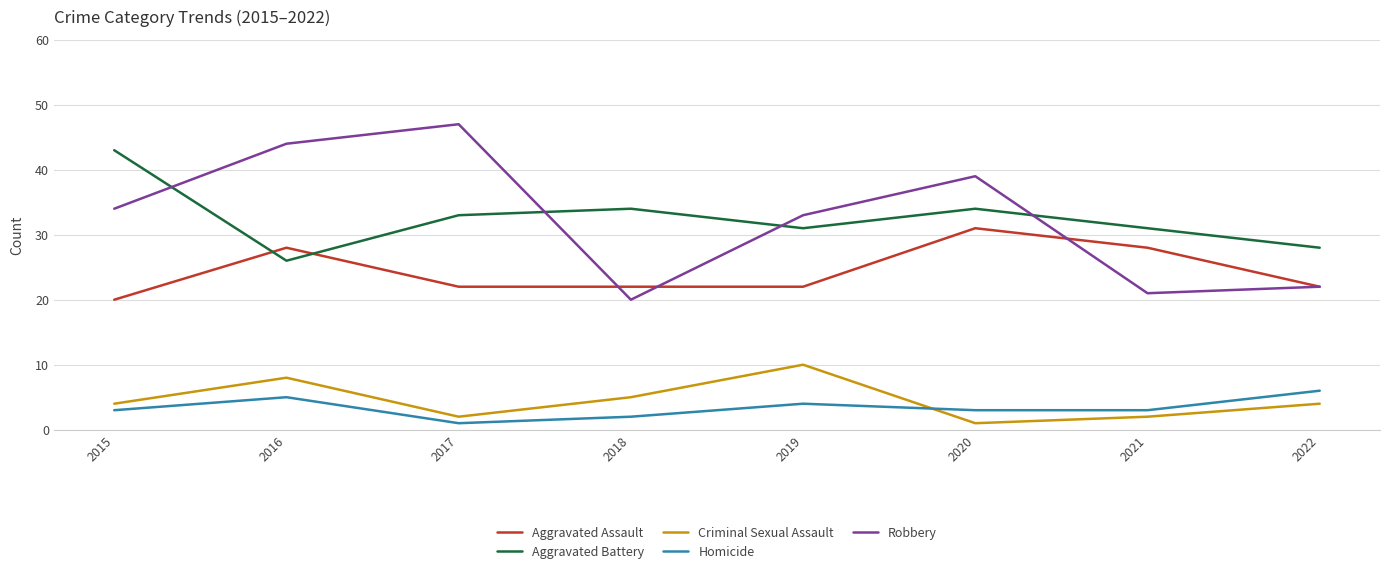

What is the total value across all series at 2019?

100